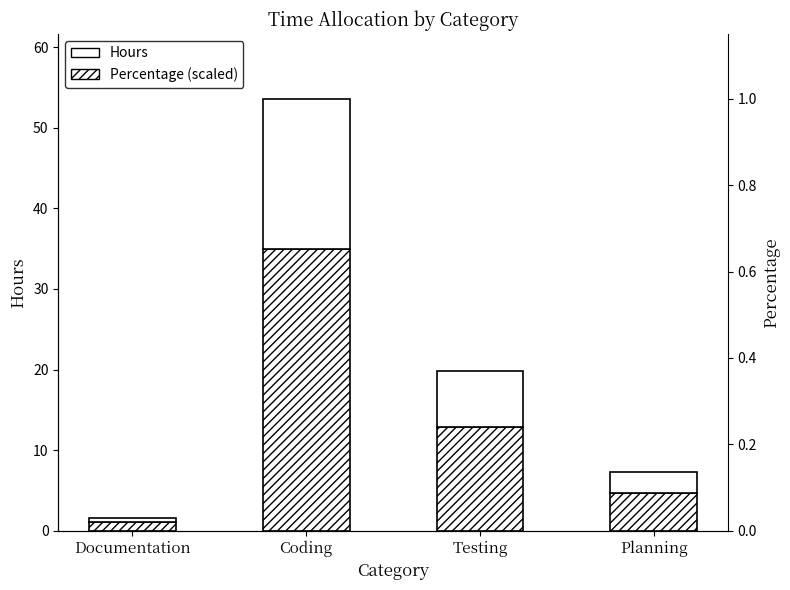

Which category has the highest value in the Percentage (scaled) series?

Coding